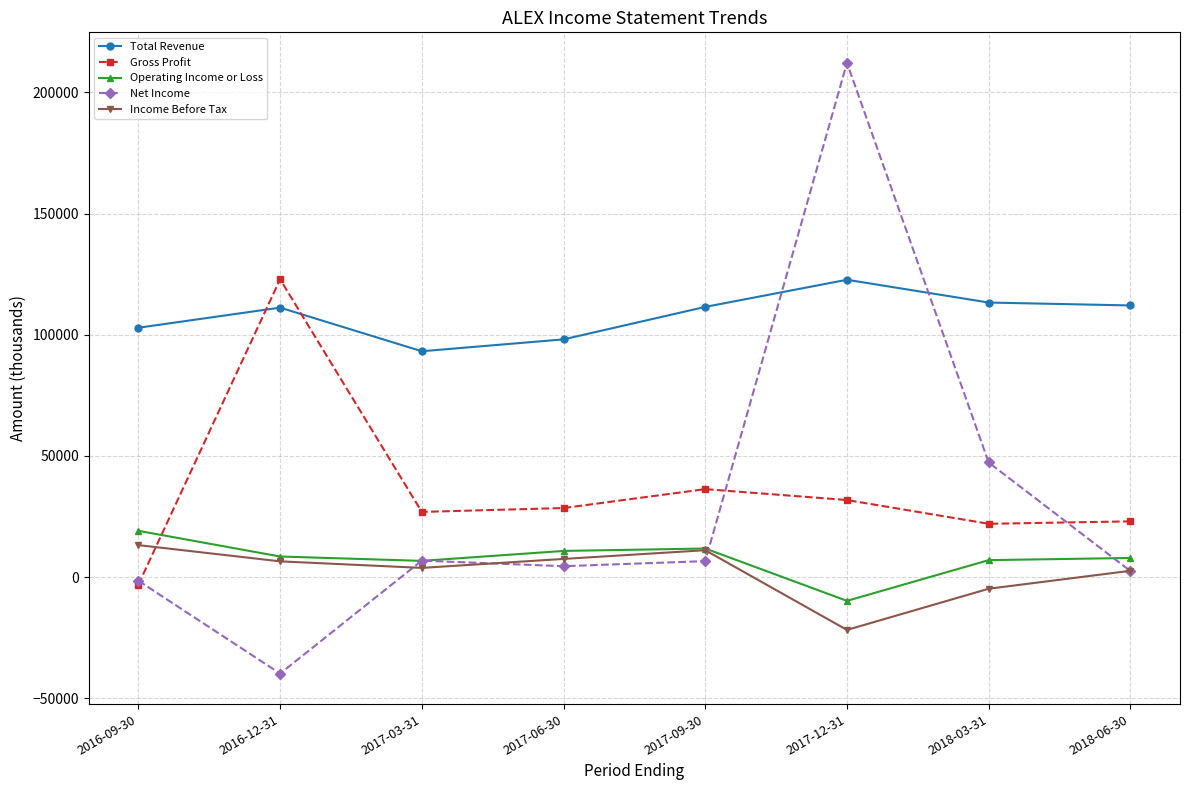

True or false: Net Income has more than 0 points higher than both neighbors.

True